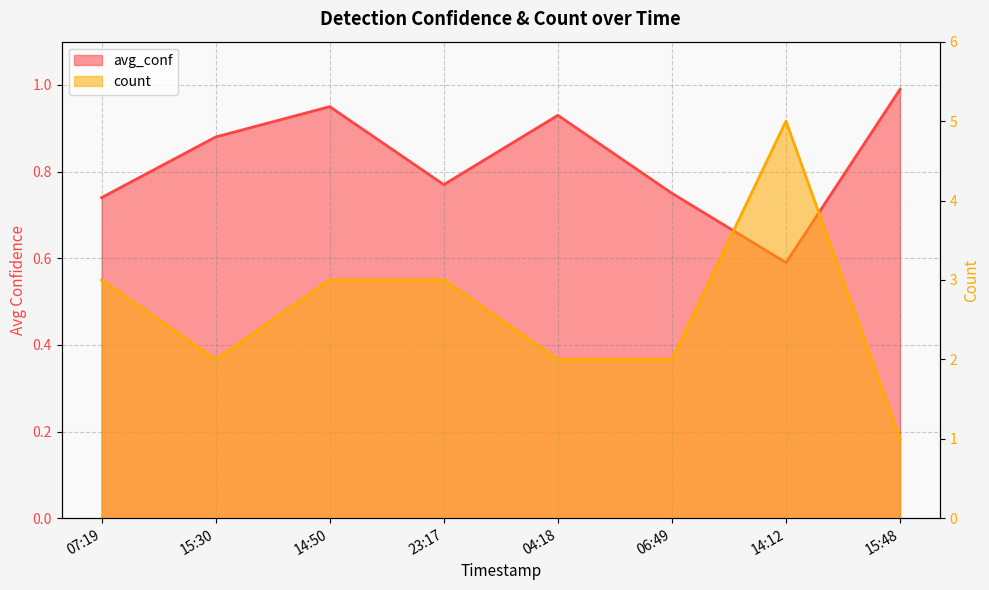

Reading left to right, list all the values displayed in this chart.

avg_conf: 0.7	0.9	0.9	0.8	0.9	0.8	0.6	1.0
count: 3.0	2.0	3.0	3.0	2.0	2.0	5.0	1.0